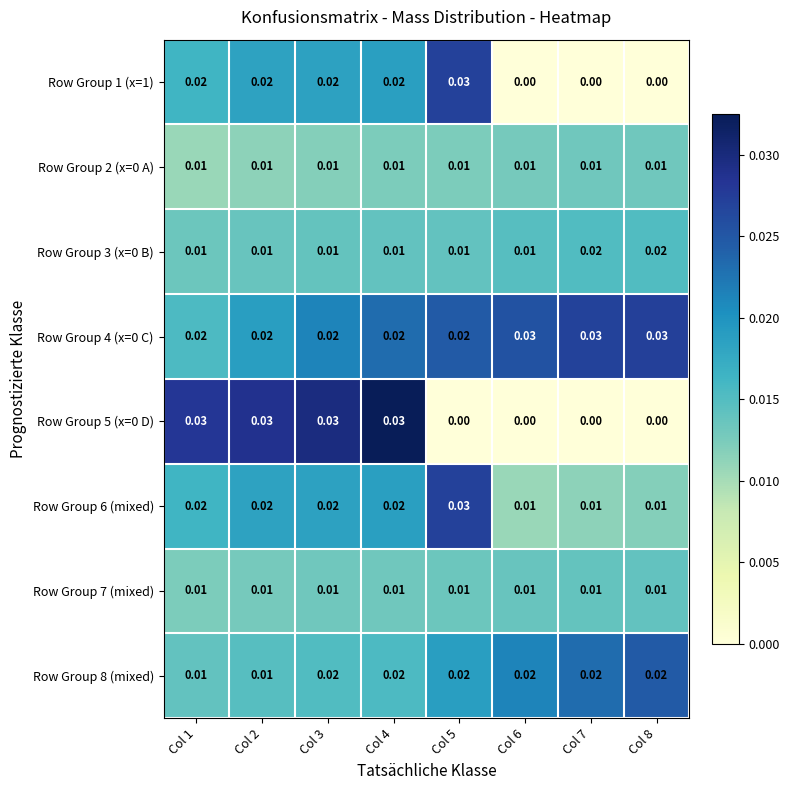

Between Col 1 and Col 7, which series saw the biggest shift?

Row Group 5 (x=0 D)